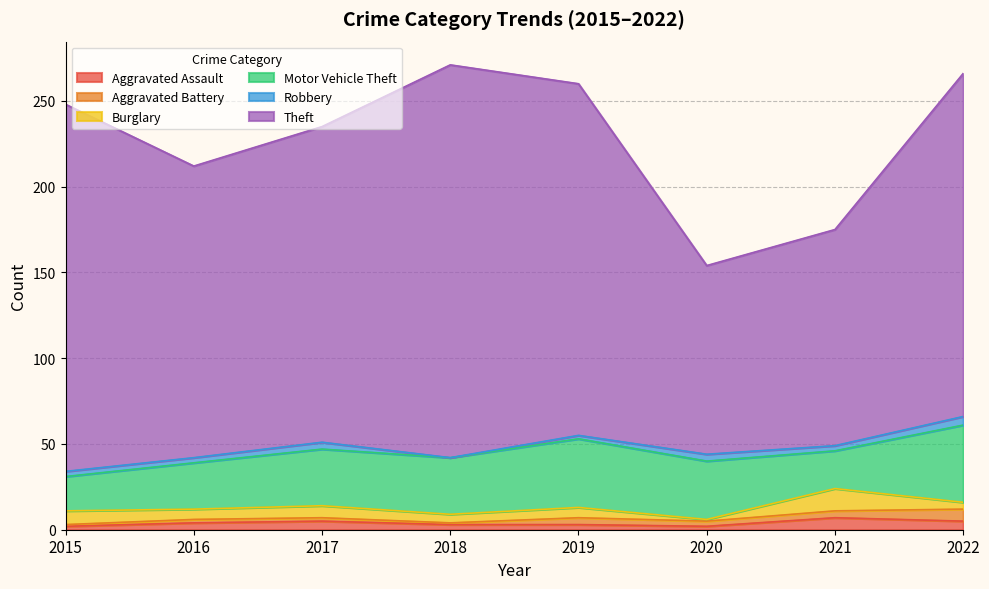

At which label does Theft reach its minimum?

2020